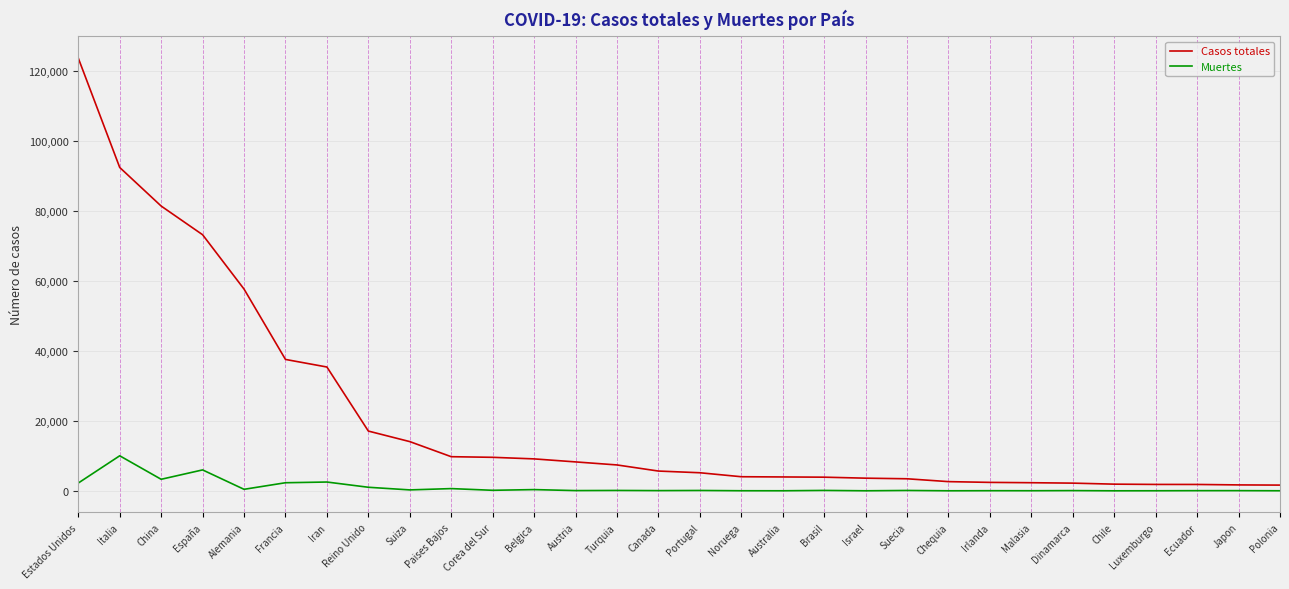

At which label is Casos totales closest to 62694?

Alemania